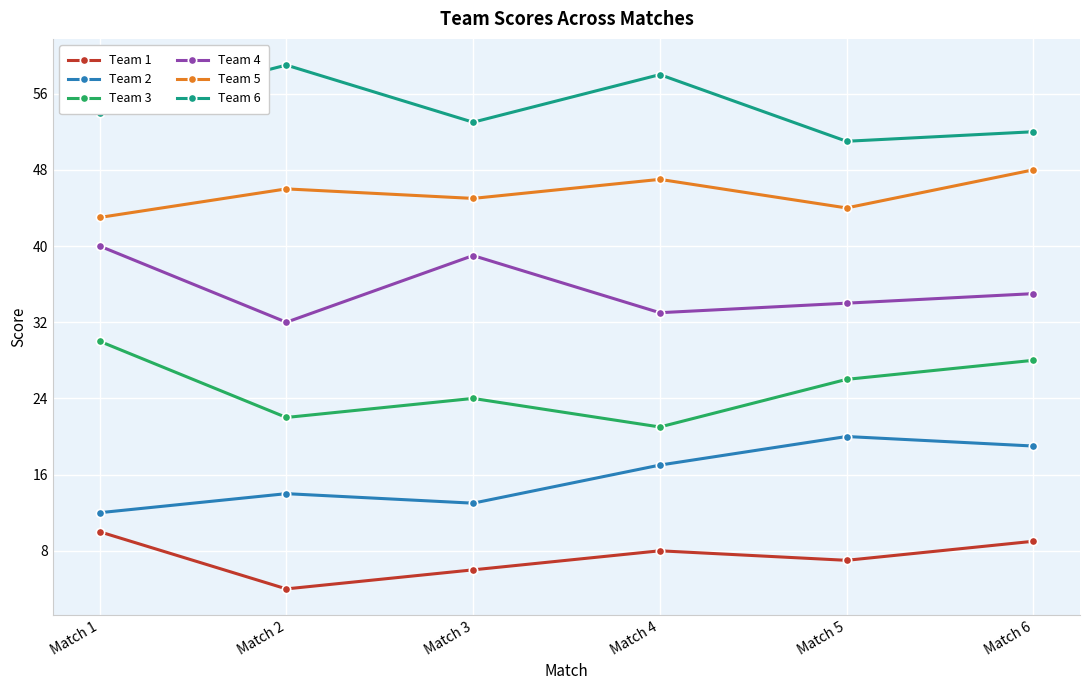

What is the average value of the Team 5 series?

46